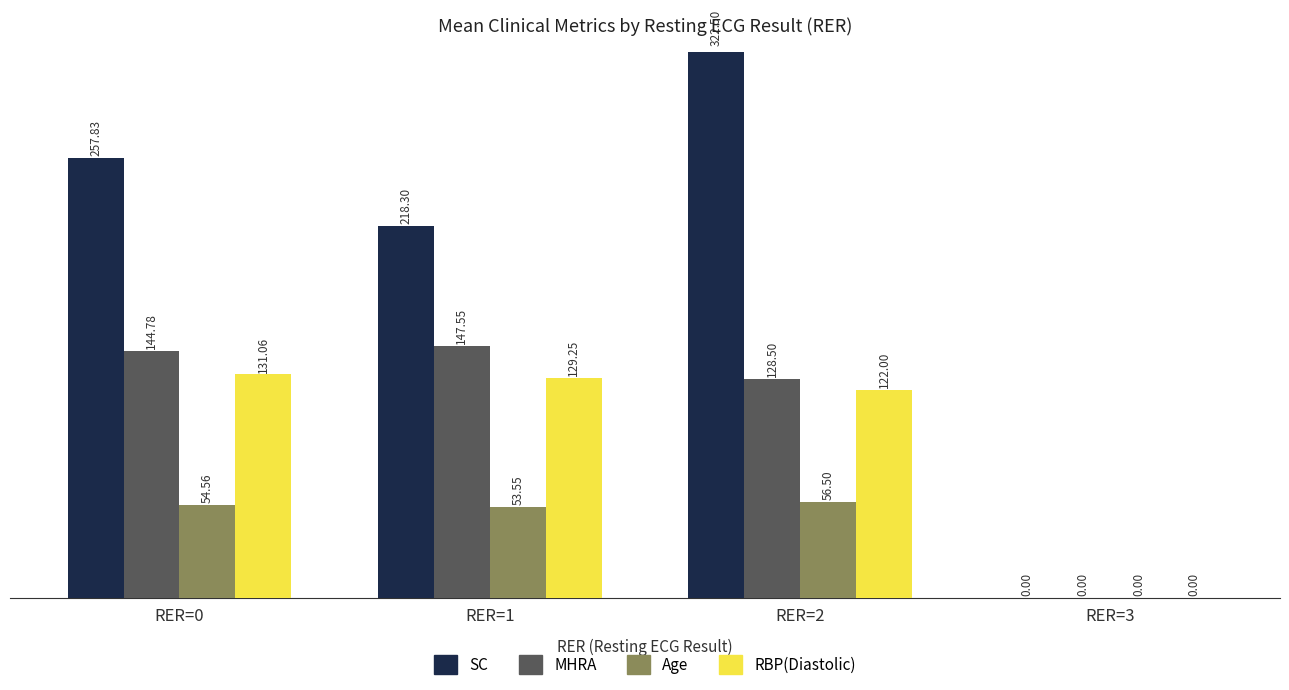

What is the maximum value for Age?

56.5